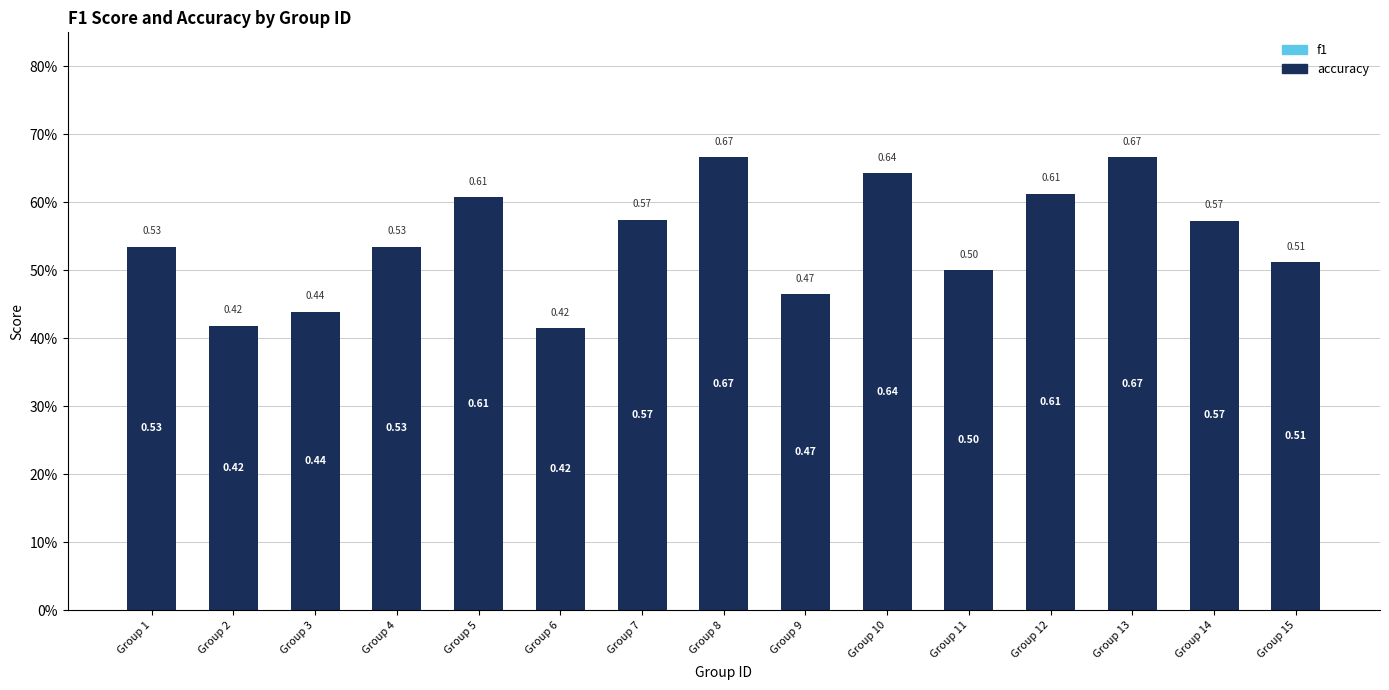

Does the chart contain stacked bars?

No